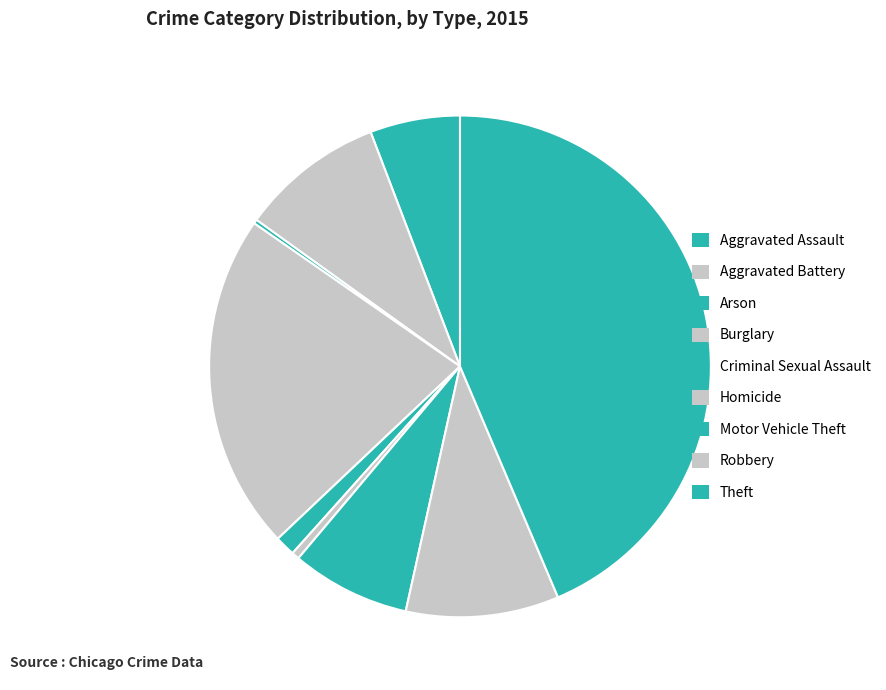

What portion of the pie excludes Criminal Sexual Assault?

98.7%